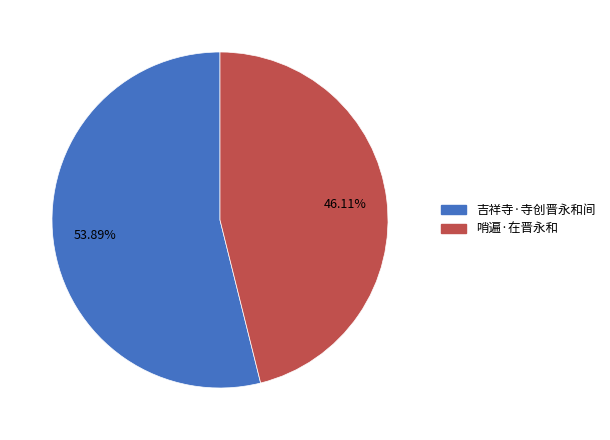

What is the total percentage of 吉祥寺·寺创晋永和间 and 哨遍·在晋永和?

100.0%